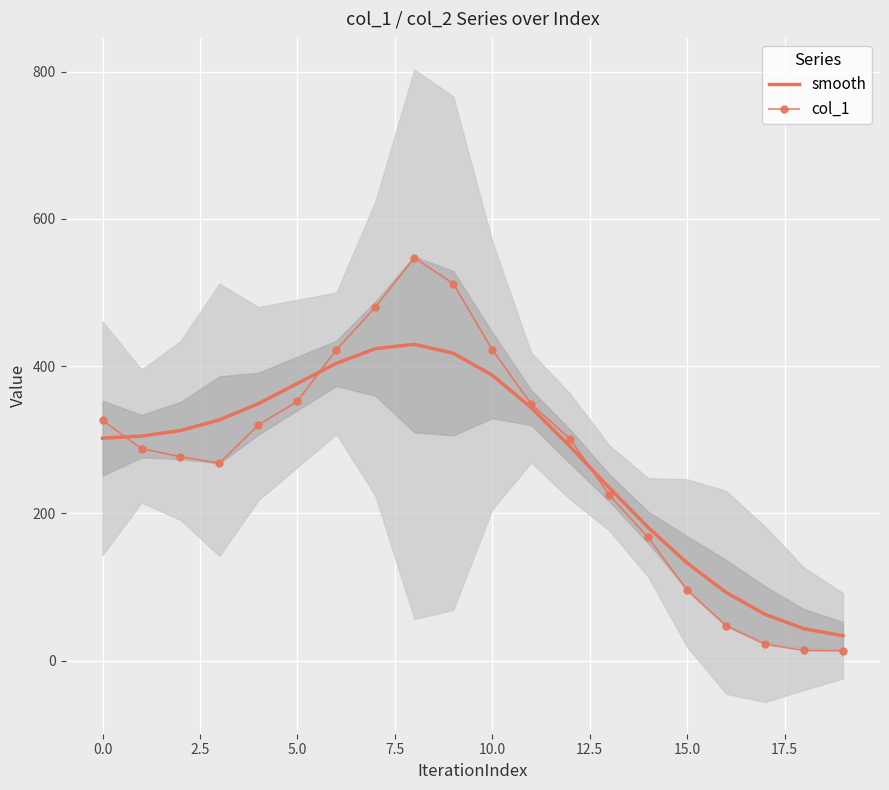

What is the sum of the smooth values at 11 and 18?

386.9